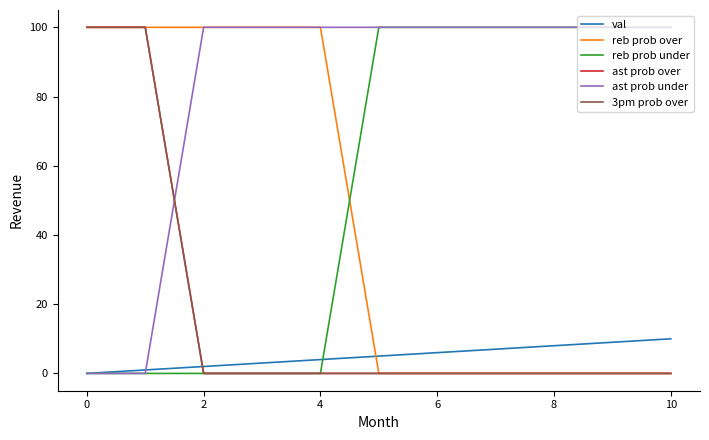

True or false: ast prob under has more than 2 interior local peaks.

False